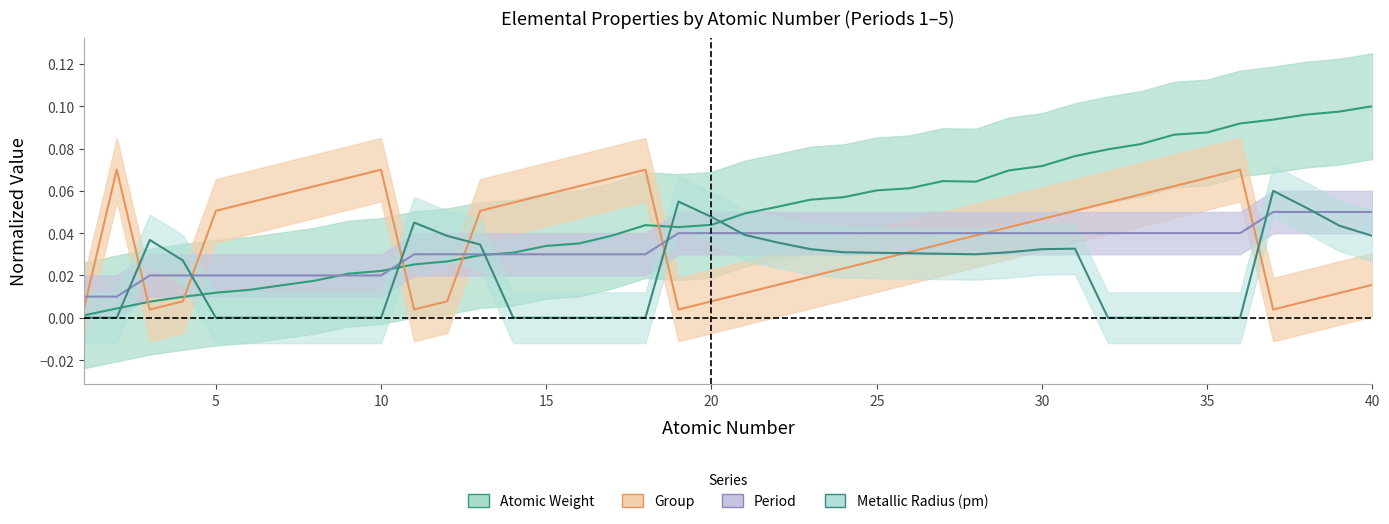

Is it true that Atomic Weight equals 0.0 at 20?

False